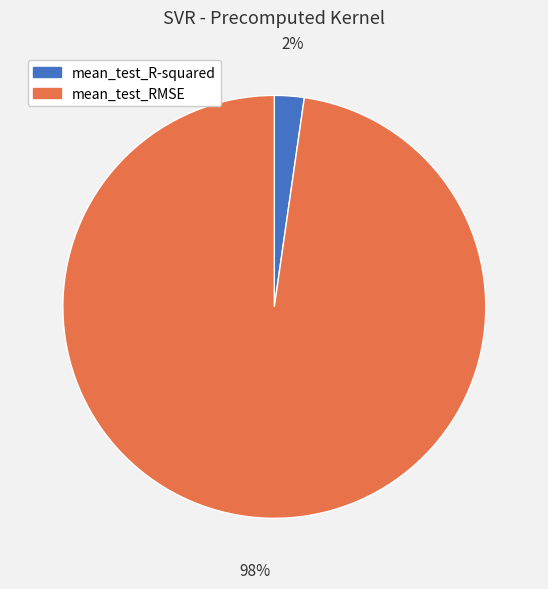

Which has a higher value, mean_test_R-squared or mean_test_RMSE?

mean_test_RMSE